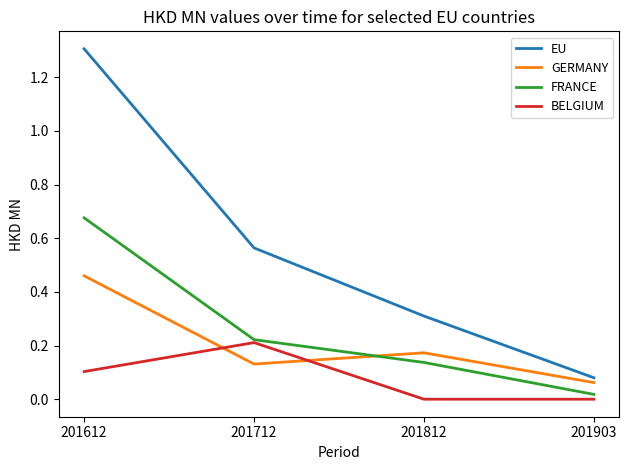

Is it true that FRANCE equals 0.2 at 201812?

False